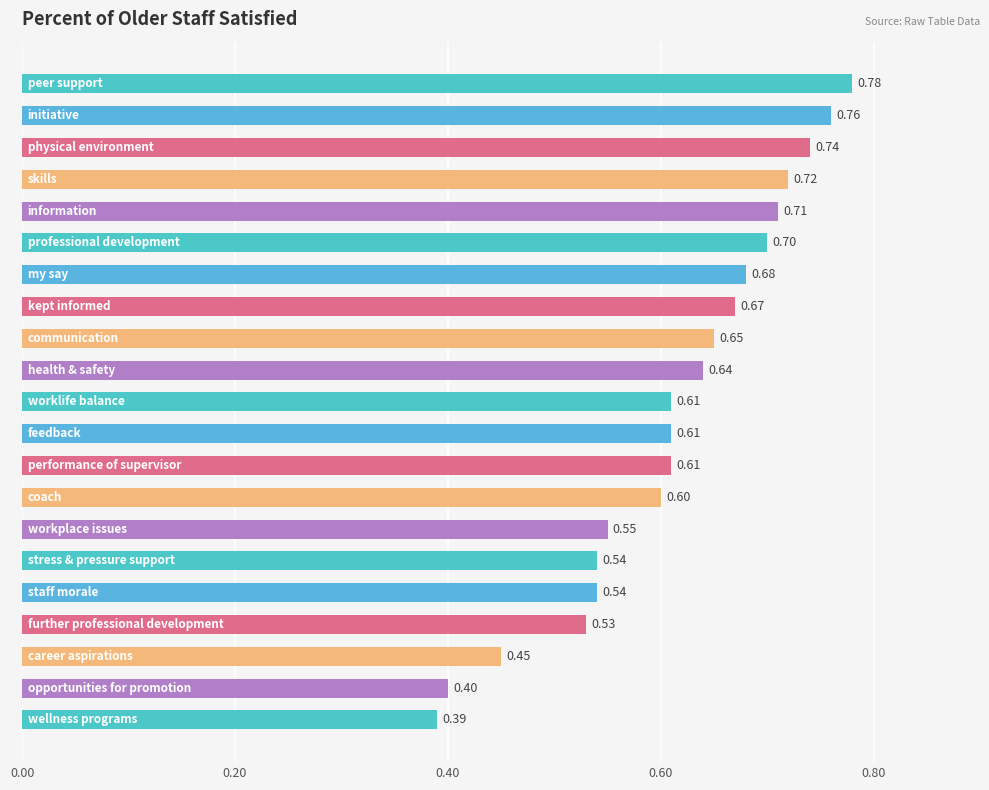

What is the average value?

0.6